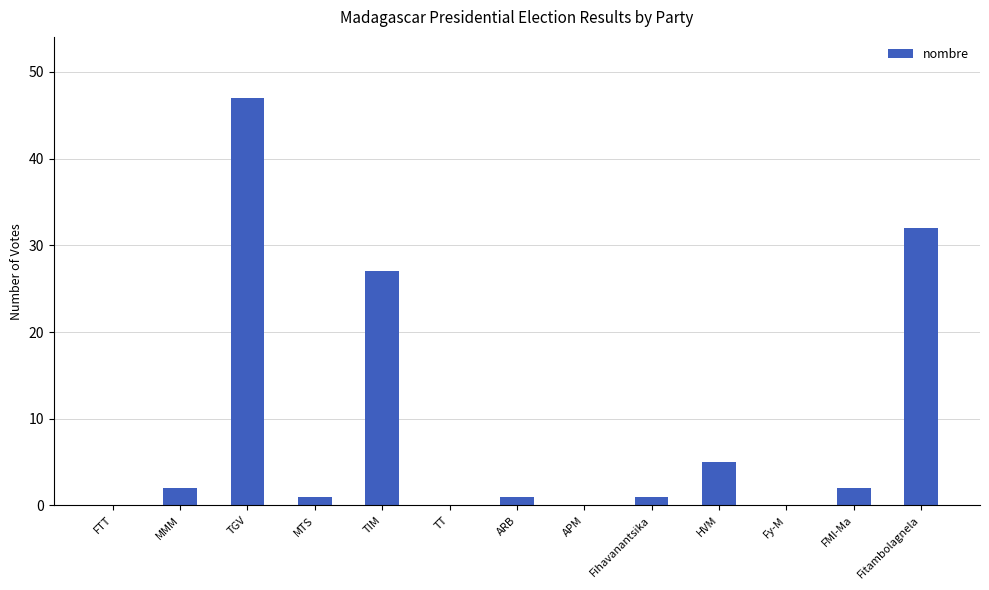

Where does the data first go above 1?

MMM